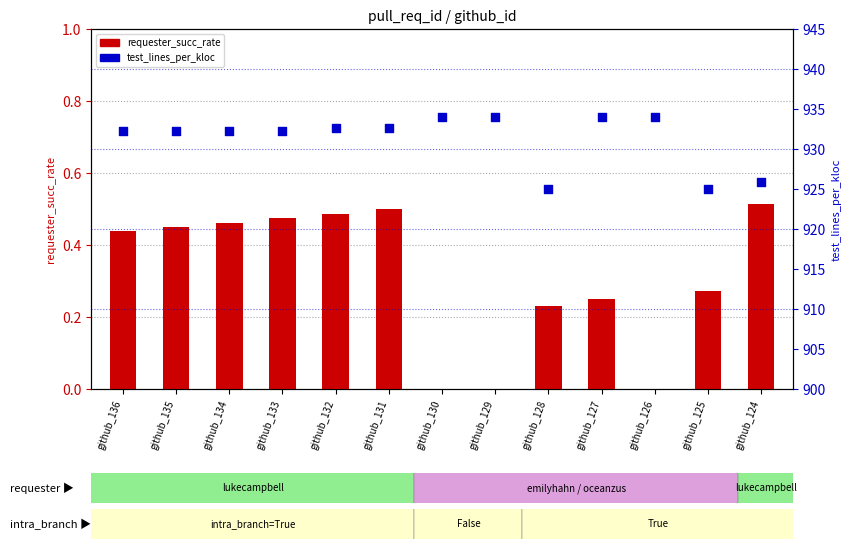

What are all the series names shown in the legend?

requester_succ_rate, test_lines_per_kloc